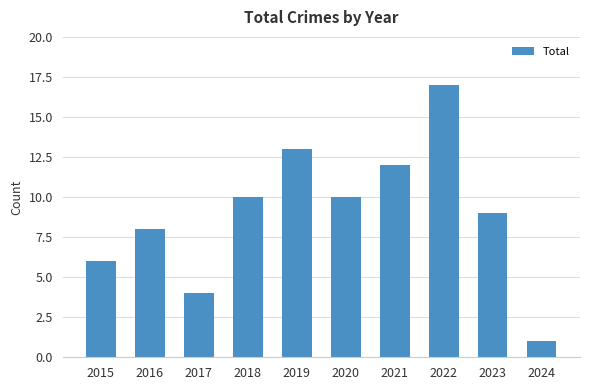

The value at 2018 is 6. True or false?

False